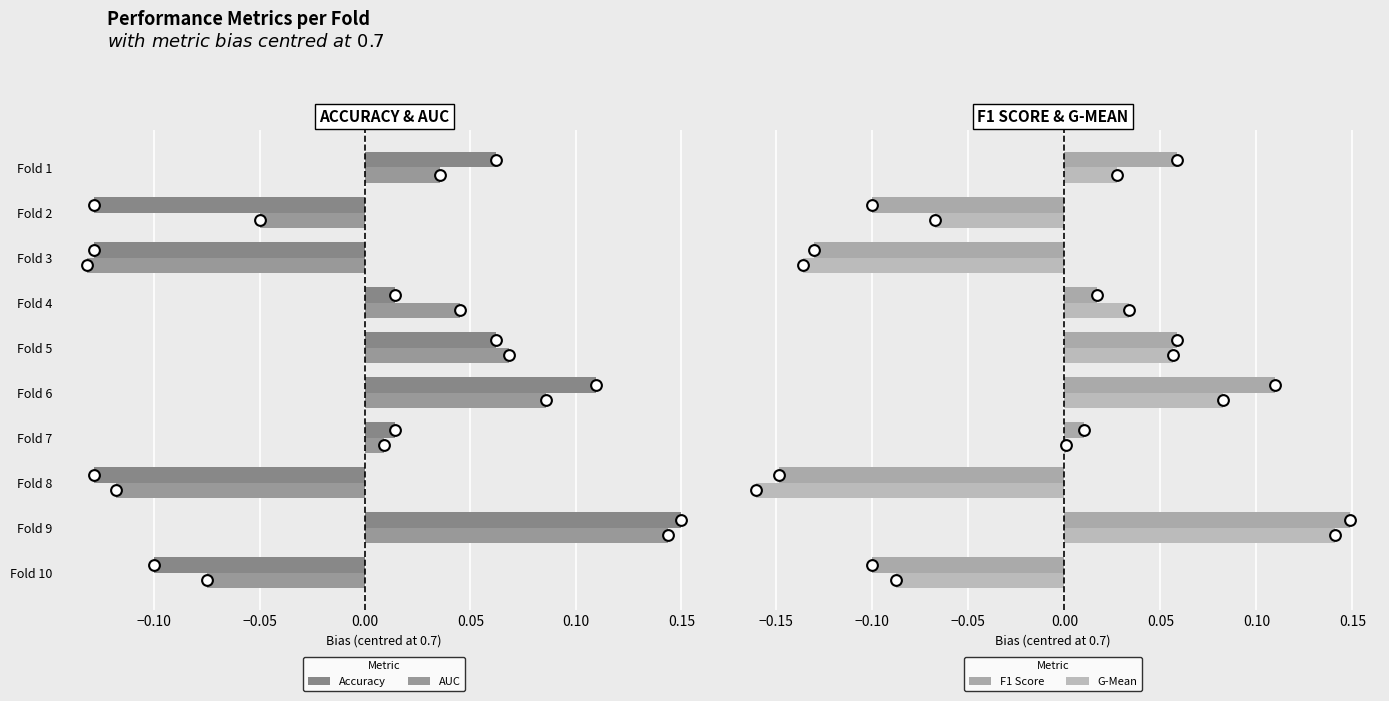

Which series has the largest total across all categories?

AUC